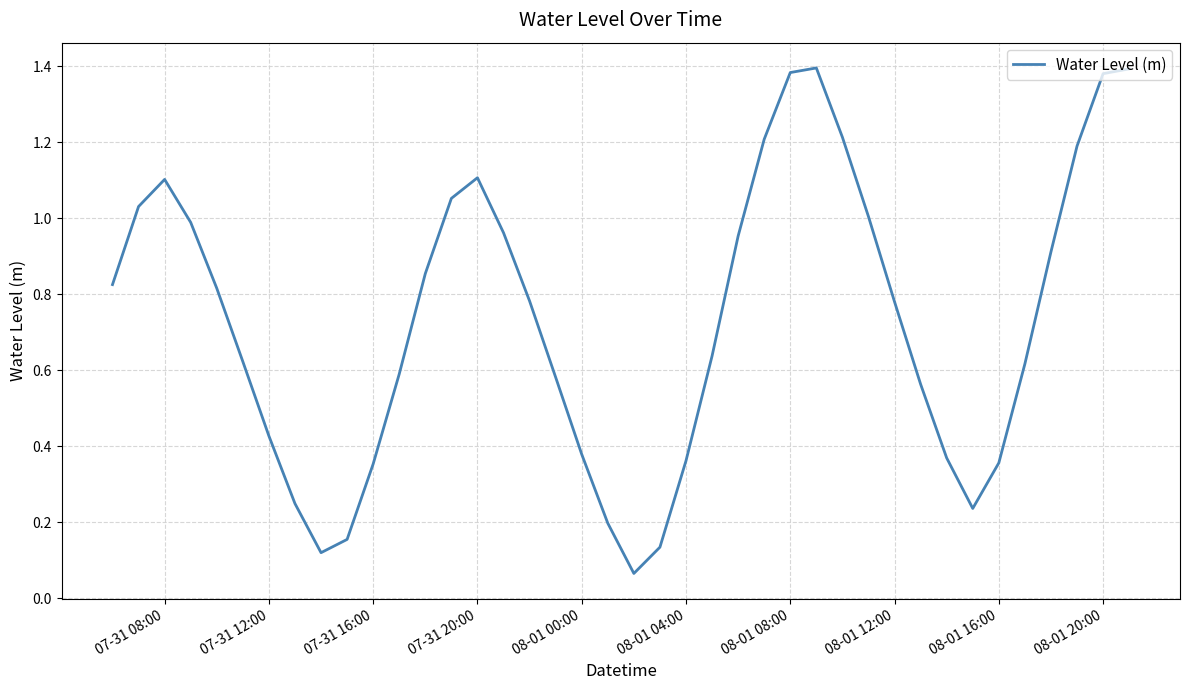

What is the difference between the maximum and minimum values?

1.3